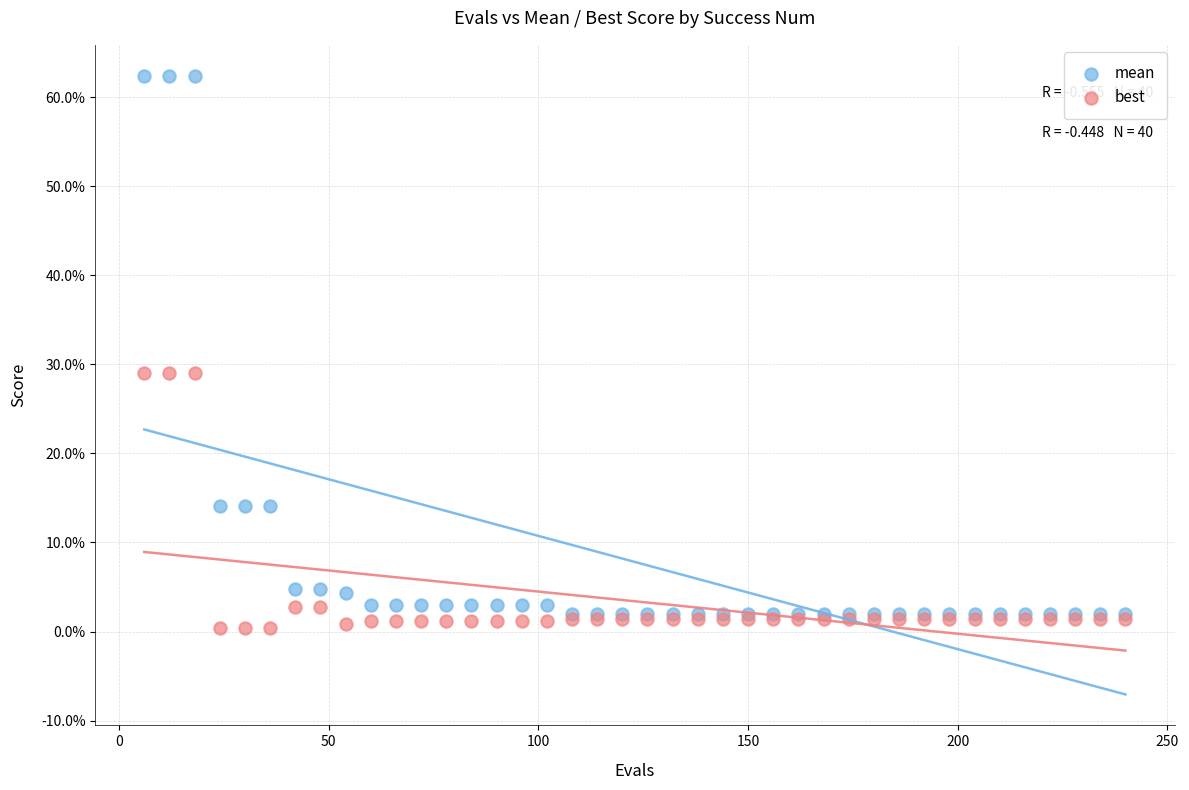

What are all the series names shown in the legend?

mean, best